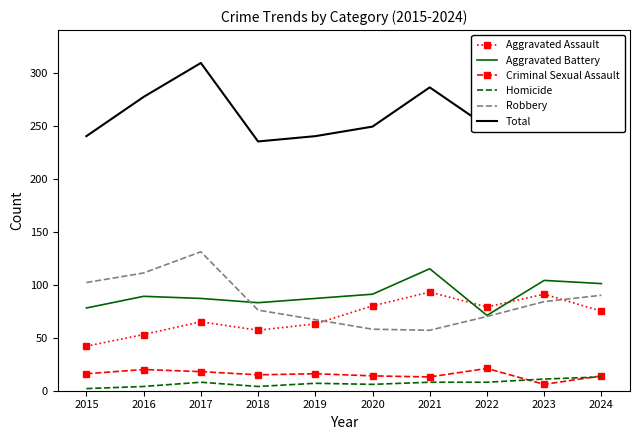

At which label does Robbery first exceed 84?

2015